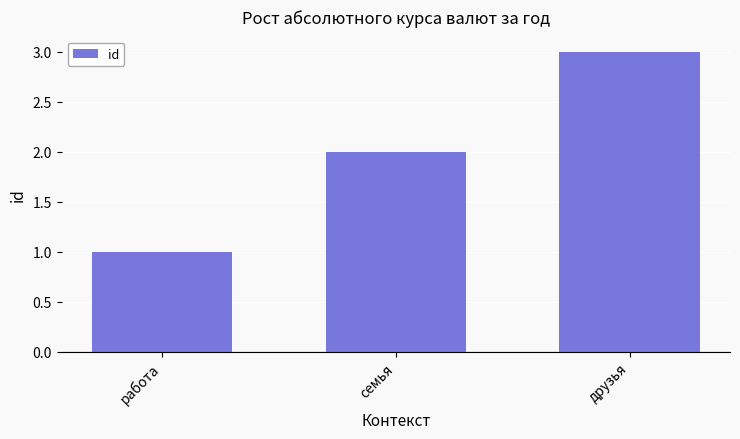

The chart shows a value of 0 at семья. True or false?

False